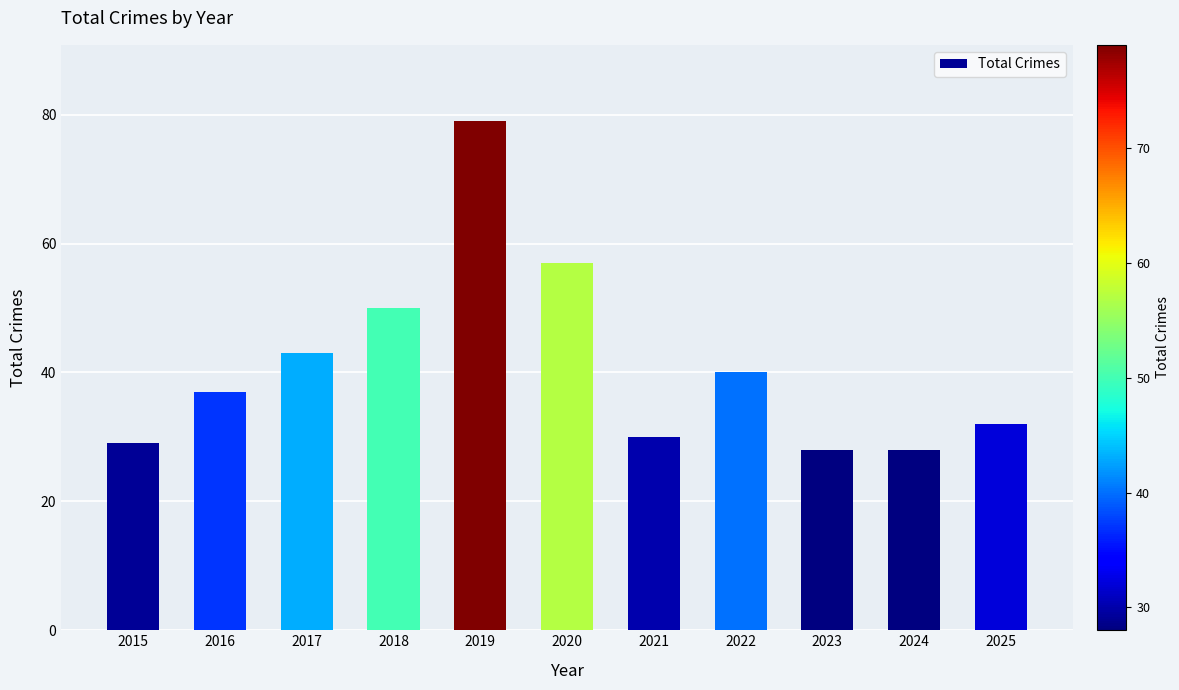

What is the difference between the maximum and second lowest values?

51